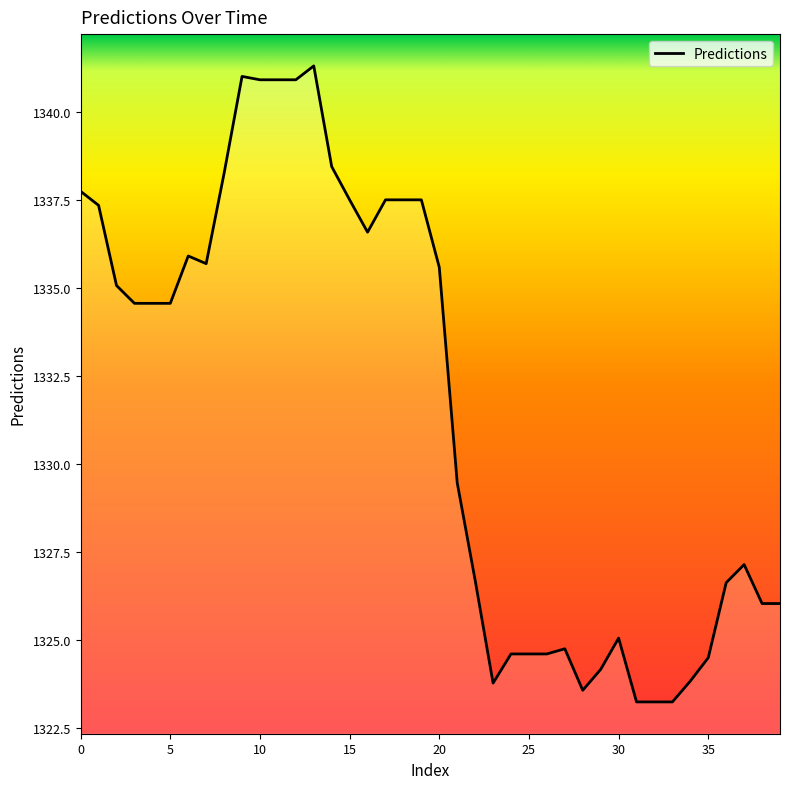

What is the smallest value displayed?

1323.2